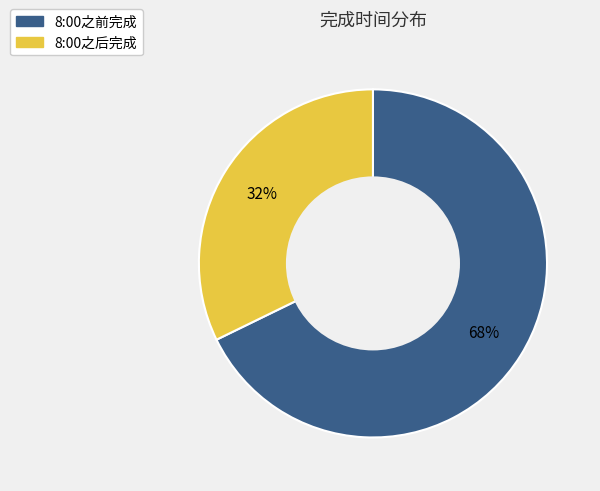

To the nearest percent, what portion does 8:00之前完成 represent?

68%